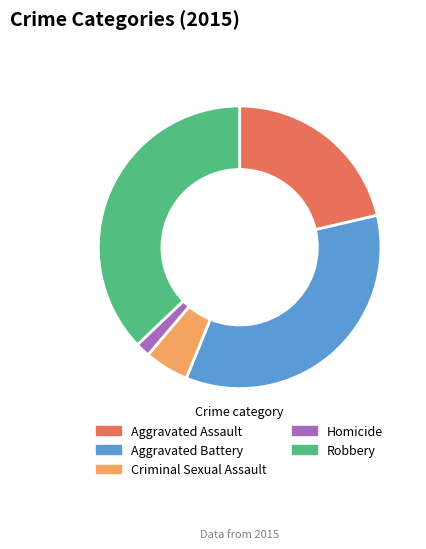

How many slices are in this pie chart?

5